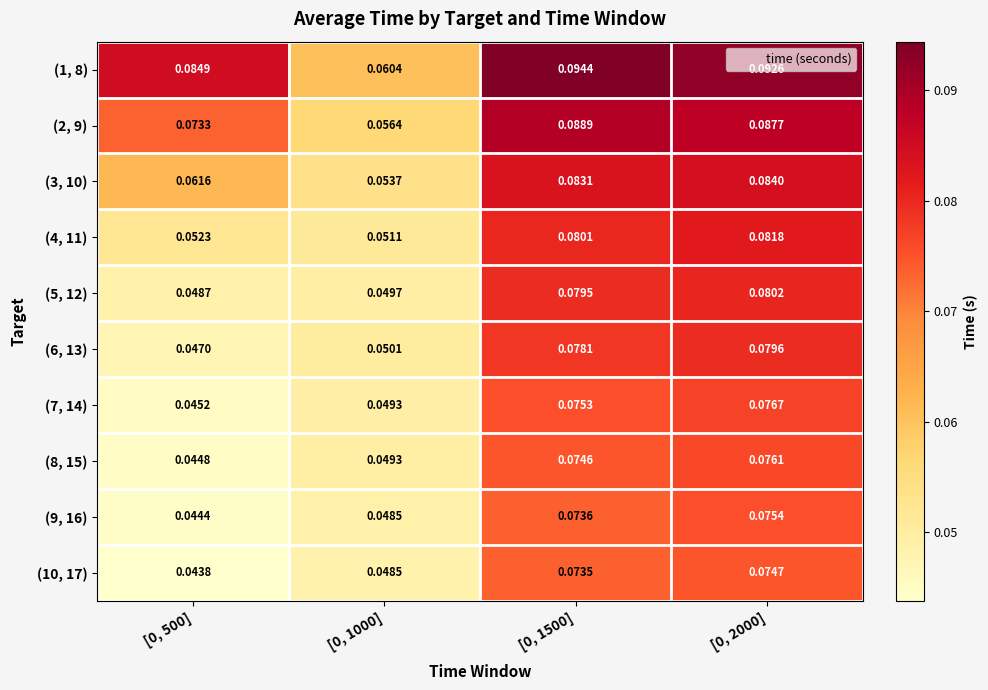

Reading right to left, transcribe all the data shown in this chart.

(1, 8): [0, 2000]=0.1	[0, 1500]=0.1	[0, 1000]=0.1	[0, 500]=0.1
(2, 9): [0, 2000]=0.1	[0, 1500]=0.1	[0, 1000]=0.1	[0, 500]=0.1
(3, 10): [0, 2000]=0.1	[0, 1500]=0.1	[0, 1000]=0.1	[0, 500]=0.1
(4, 11): [0, 2000]=0.1	[0, 1500]=0.1	[0, 1000]=0.1	[0, 500]=0.1
(5, 12): [0, 2000]=0.1	[0, 1500]=0.1	[0, 1000]=0.0	[0, 500]=0.0
(6, 13): [0, 2000]=0.1	[0, 1500]=0.1	[0, 1000]=0.1	[0, 500]=0.0
(7, 14): [0, 2000]=0.1	[0, 1500]=0.1	[0, 1000]=0.0	[0, 500]=0.0
(8, 15): [0, 2000]=0.1	[0, 1500]=0.1	[0, 1000]=0.0	[0, 500]=0.0
(9, 16): [0, 2000]=0.1	[0, 1500]=0.1	[0, 1000]=0.0	[0, 500]=0.0
(10, 17): [0, 2000]=0.1	[0, 1500]=0.1	[0, 1000]=0.0	[0, 500]=0.0